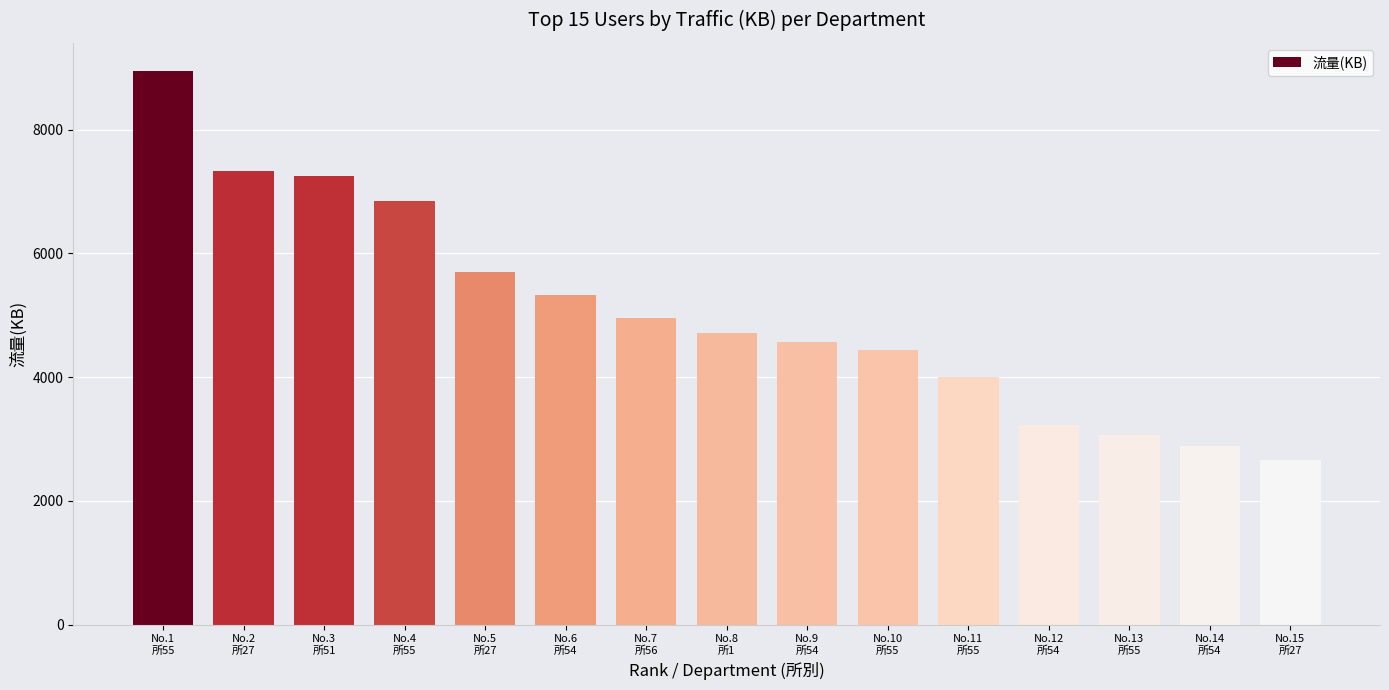

What is the smallest value displayed?

2664